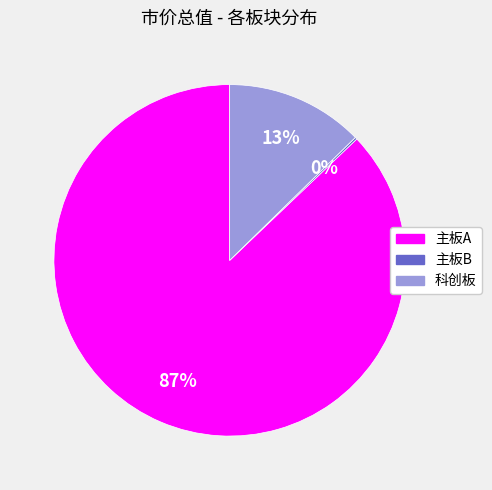

Which slice is the largest?

主板A